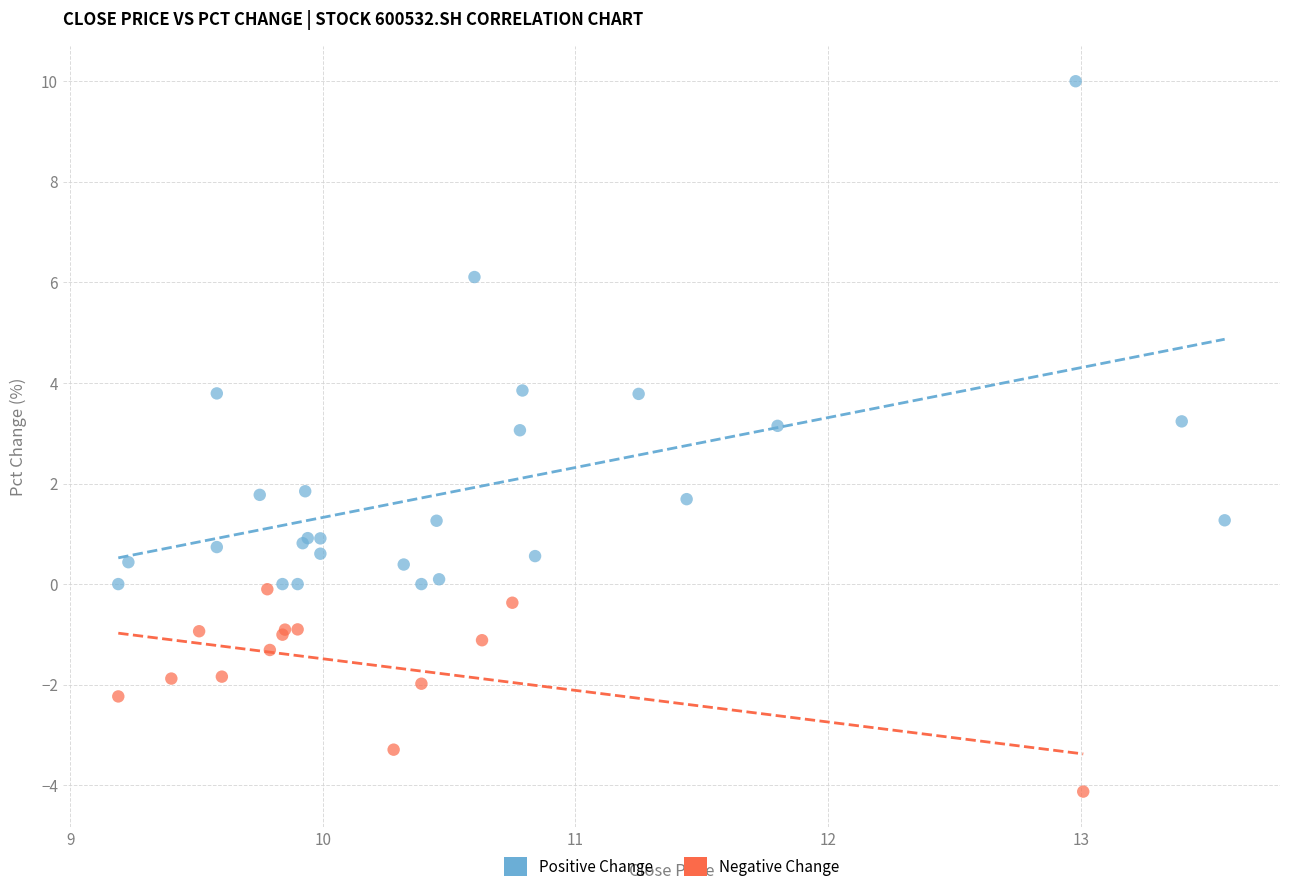

Which series reaches the minimum Y coordinate?

Negative Change